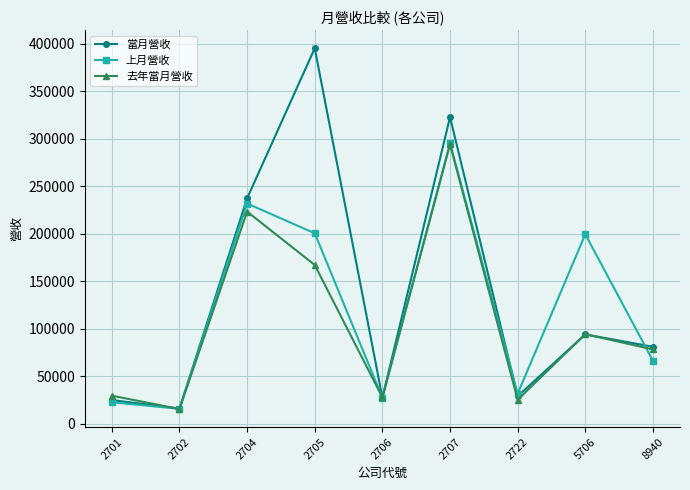

At which category does 去年當月營收 reach its first local valley?

2702